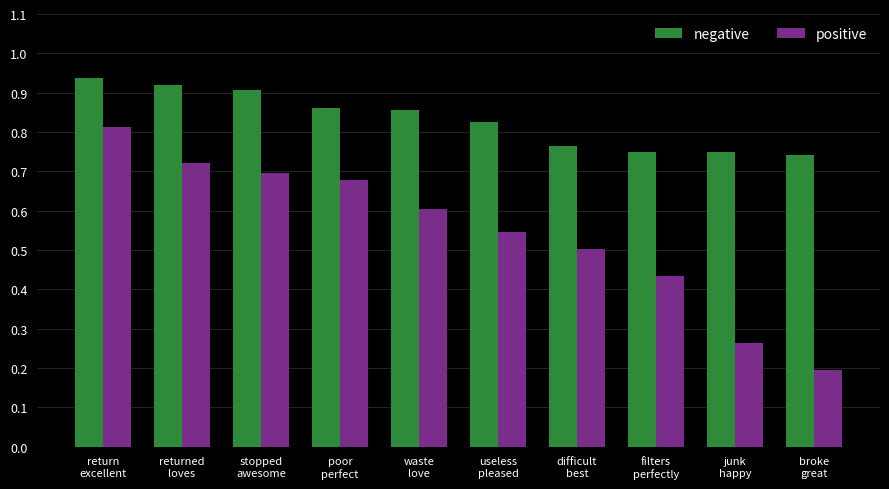

Rank the series by their maximum value, from highest to lowest.

negative, positive